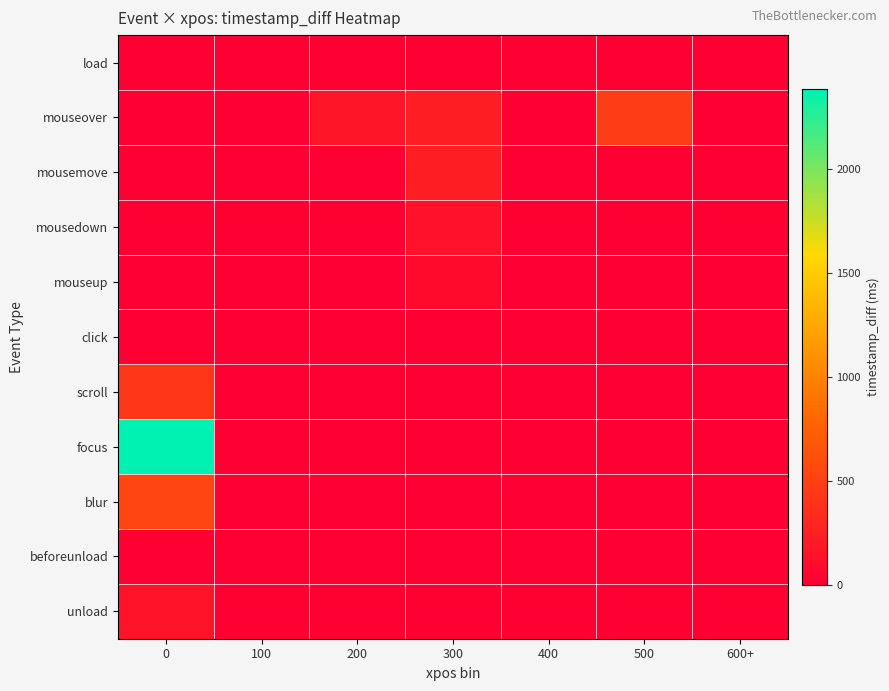

What is the greatest value displayed?

2387.0